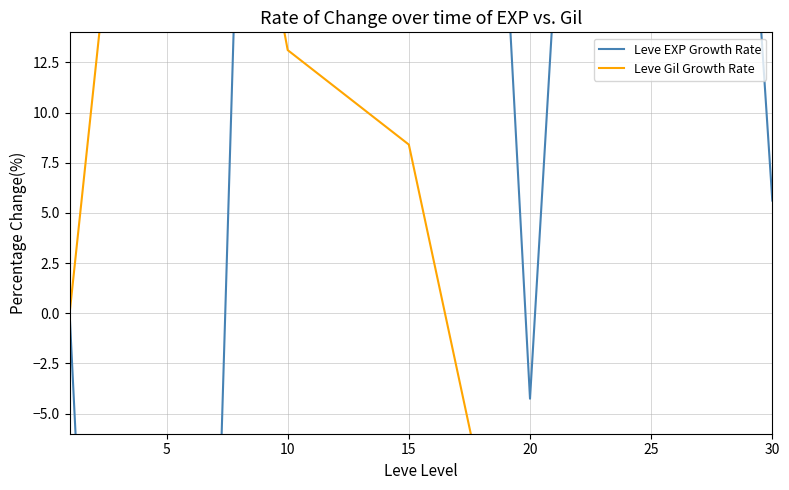

What is the lowest value of the Leve Gil Growth Rate series?

-28.9